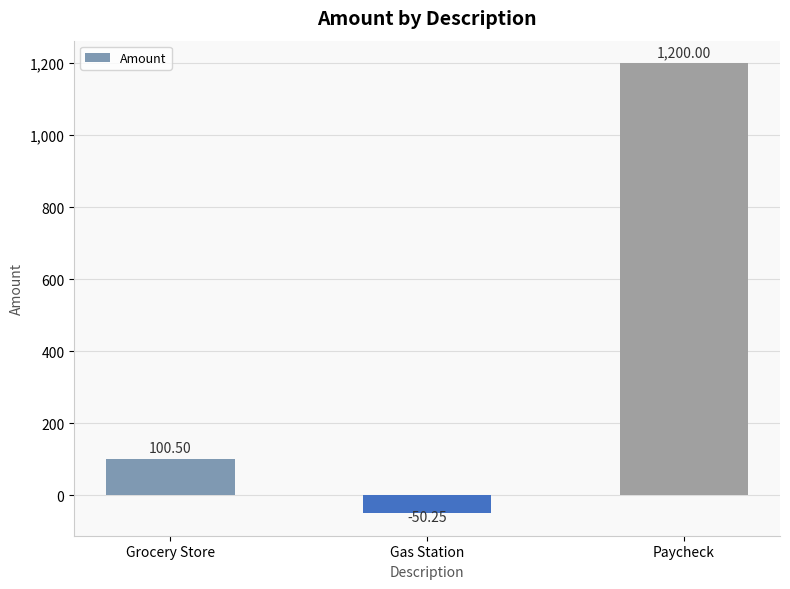

Which has a higher value, Gas Station or Grocery Store?

Grocery Store